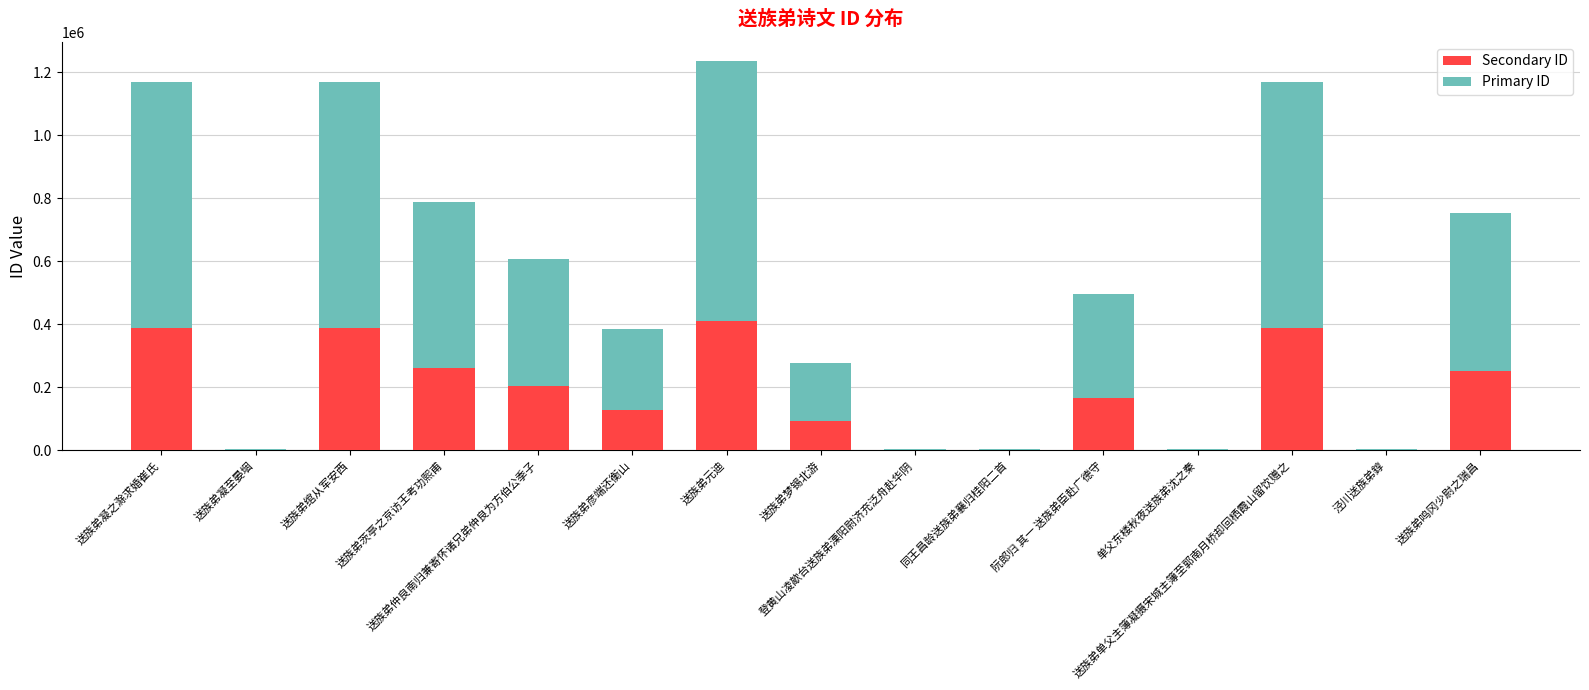

Are the bars grouped side by side (vs. stacked)?

No